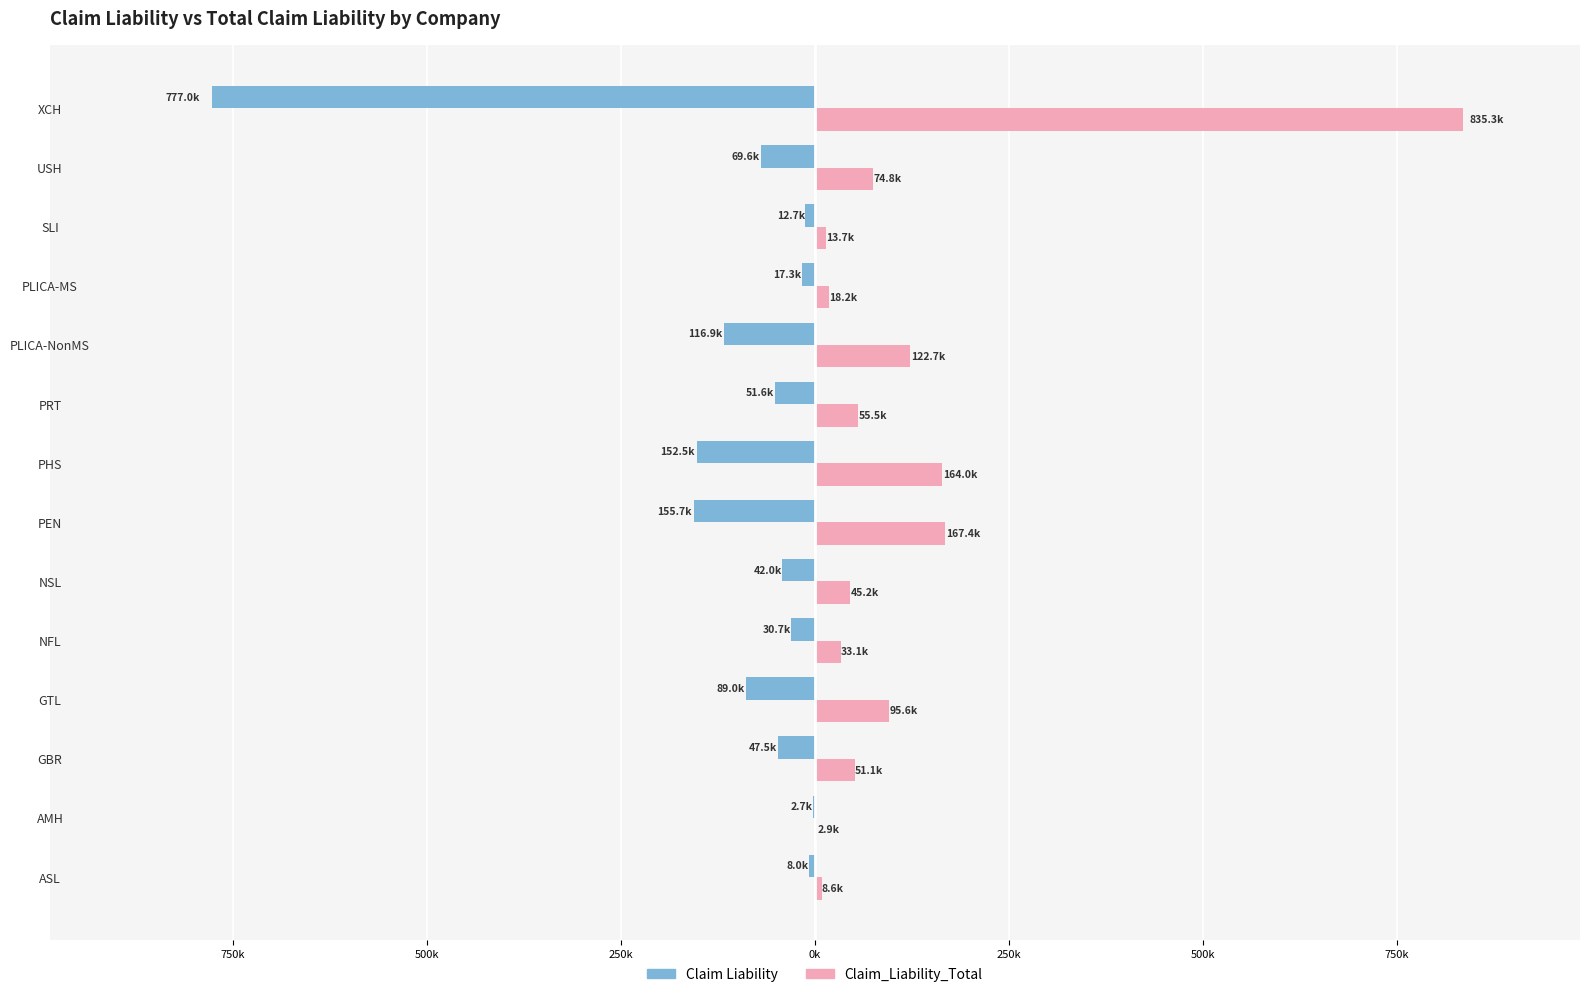

What are all the series names shown in the legend?

Claim Liability, Claim_Liability_Total